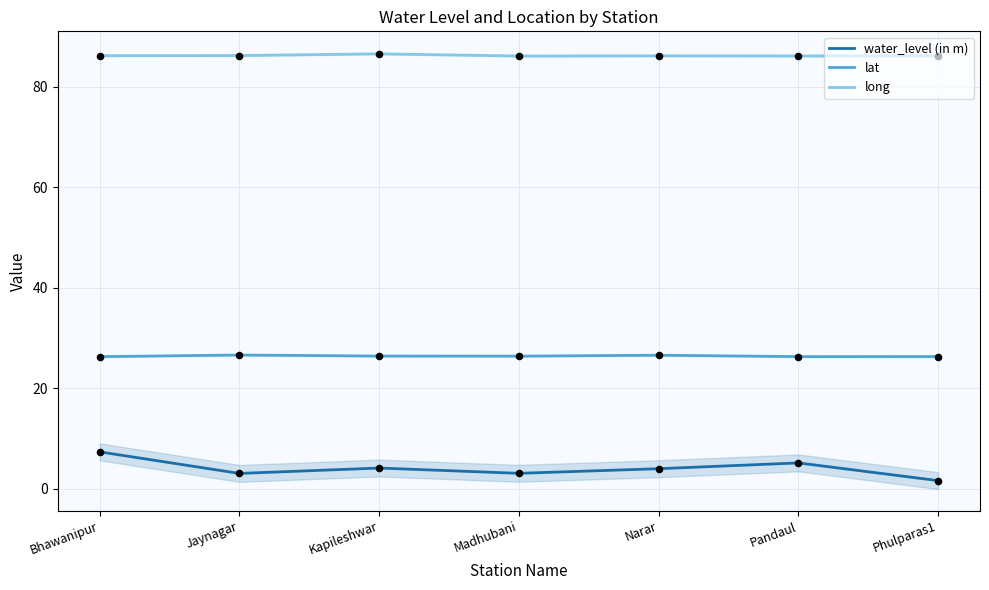

Which series contains the highest Y value?

long